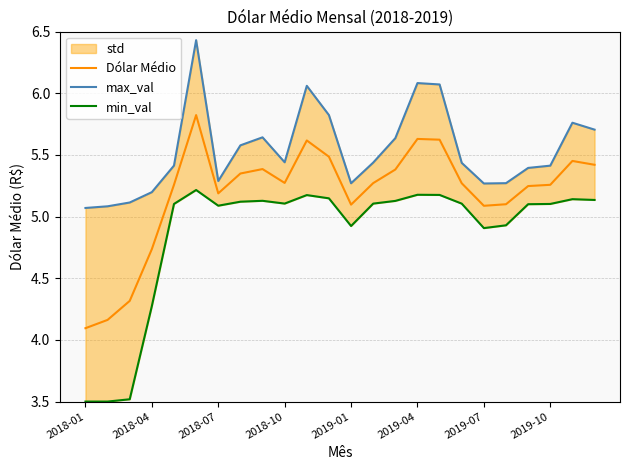

What is the lowest value of the Dólar Médio series?

4.1